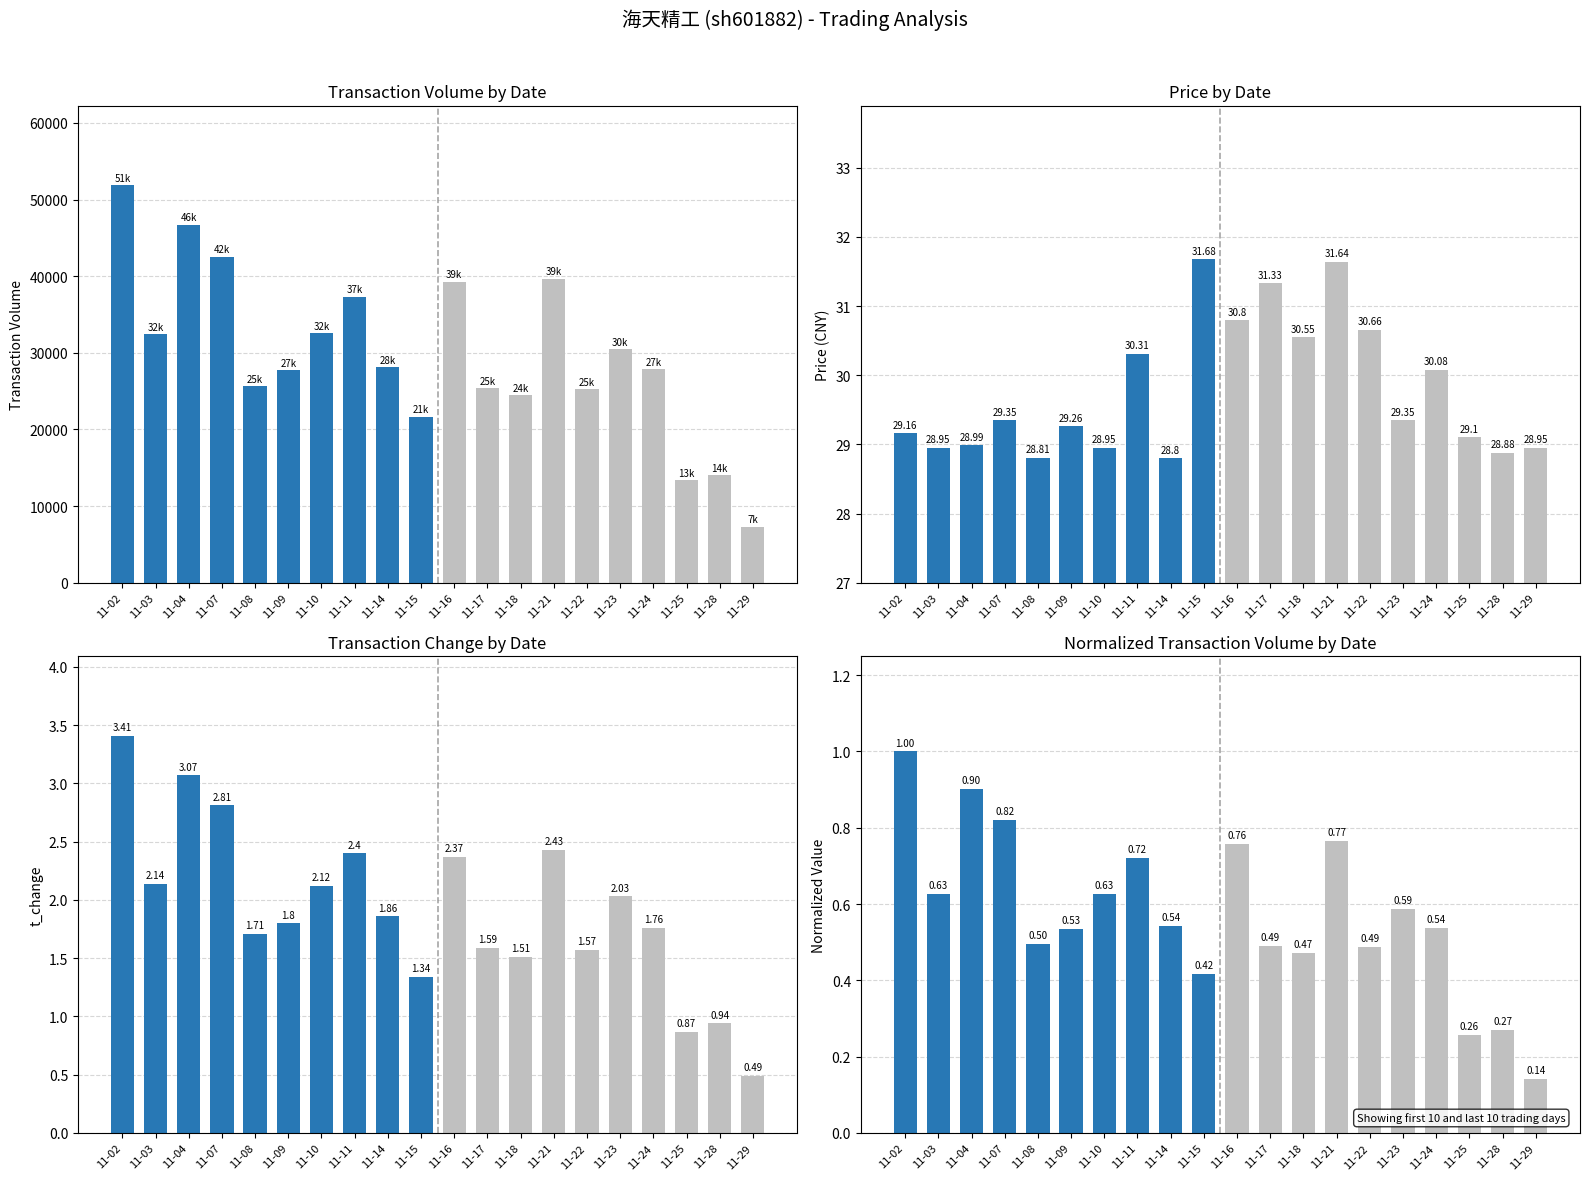

What is the value of the price bar at the 18th from the left?

29.1